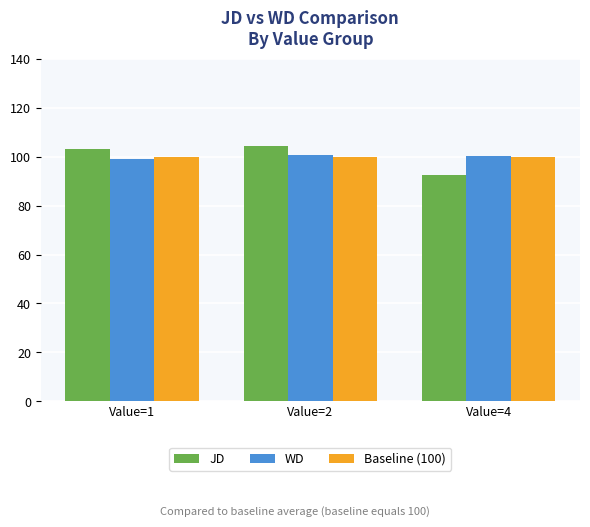

Count the number of categories in the chart.

3